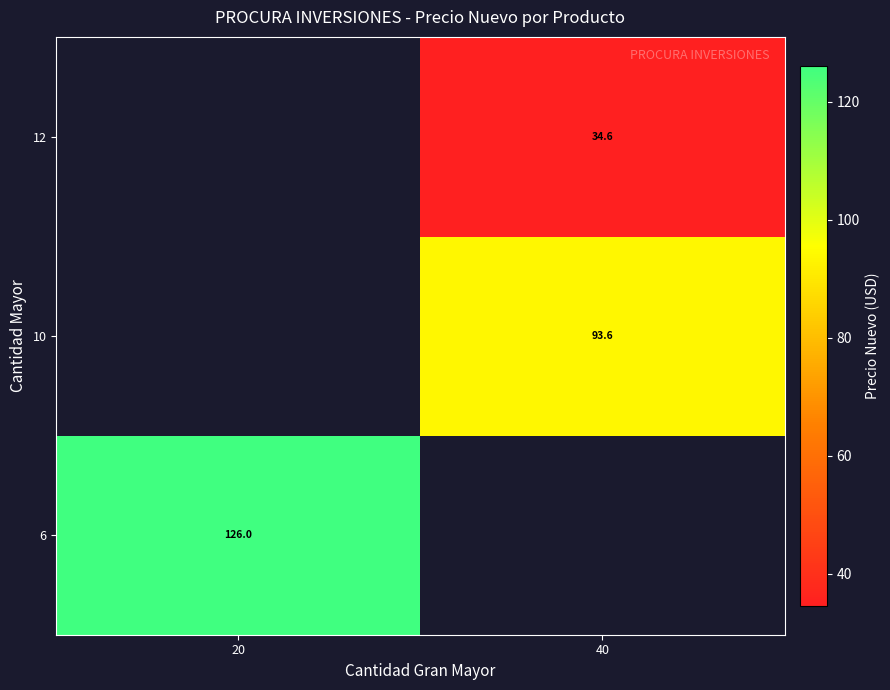

How many positive values does the 10 series have?

1